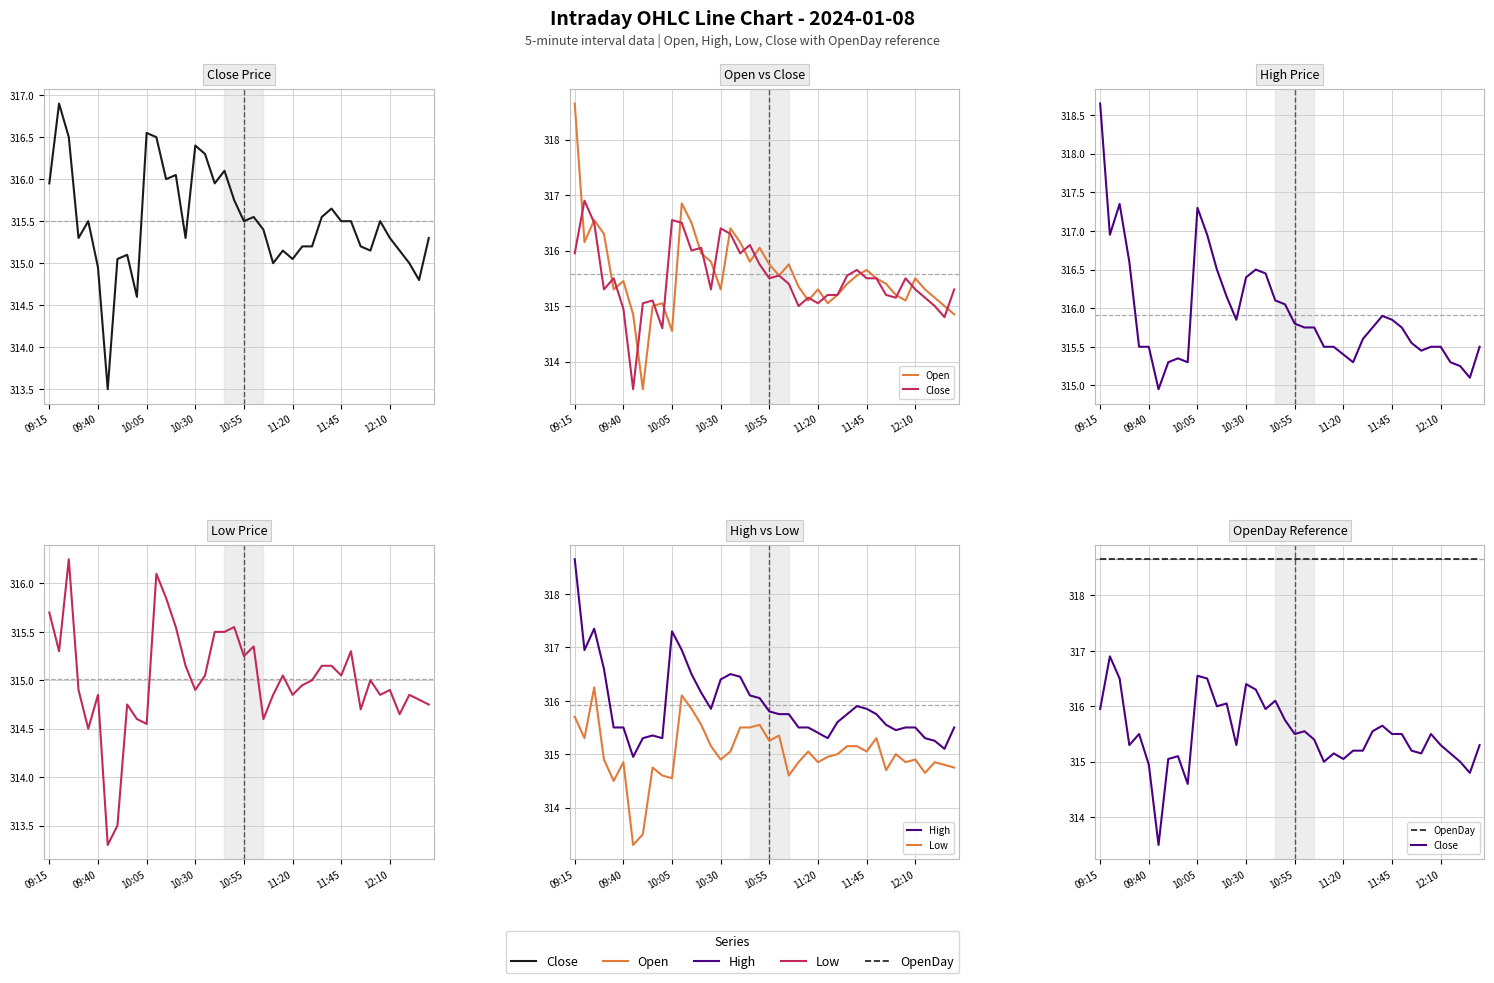

In Close, how many points are lower than both neighbors (excluding endpoints)?

11